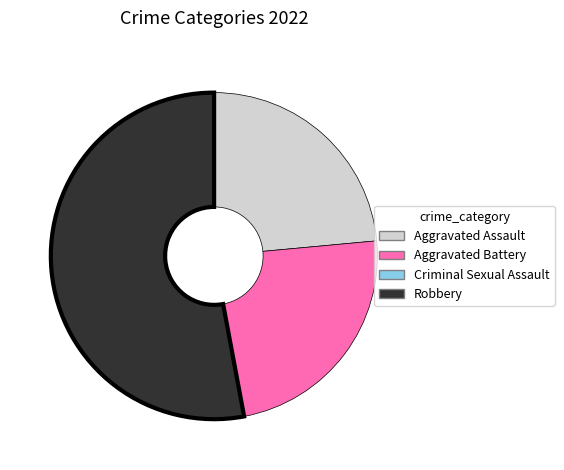

Does Aggravated Battery account for over 50% of the chart?

No